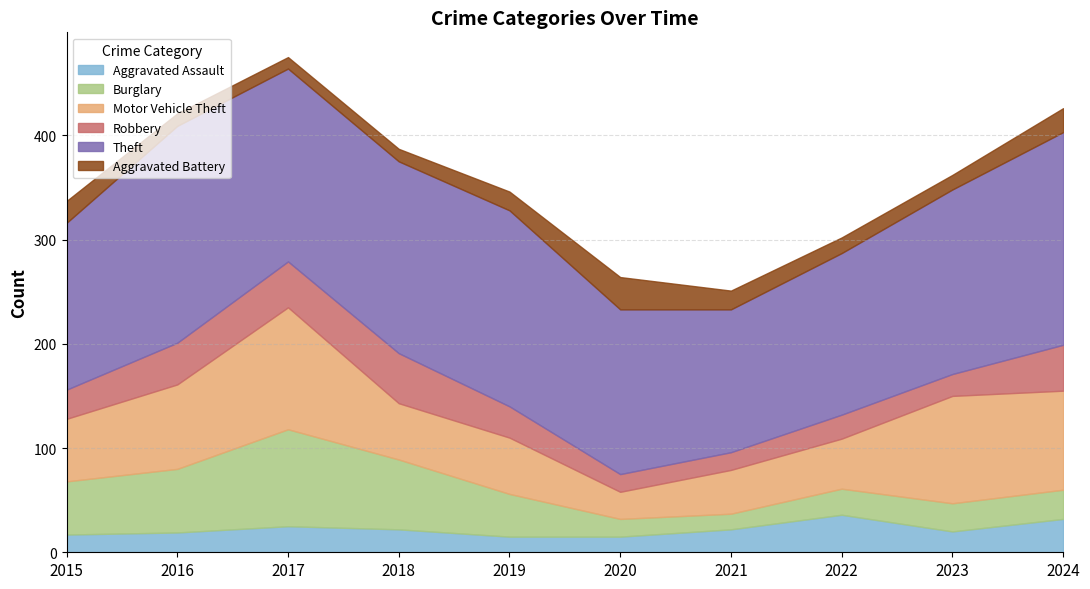

What are all the series names shown in the legend?

Aggravated Assault, Burglary, Motor Vehicle Theft, Robbery, Theft, Aggravated Battery